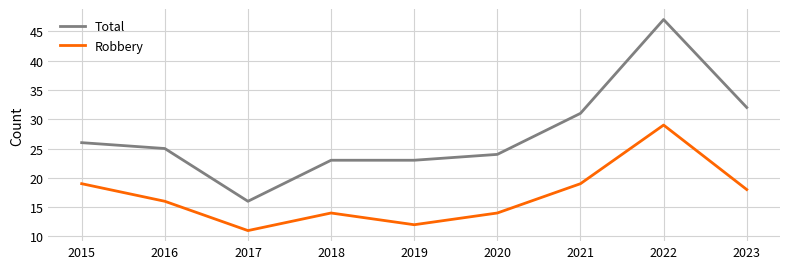

True or false: Robbery has a value of 47 at 2022.

False